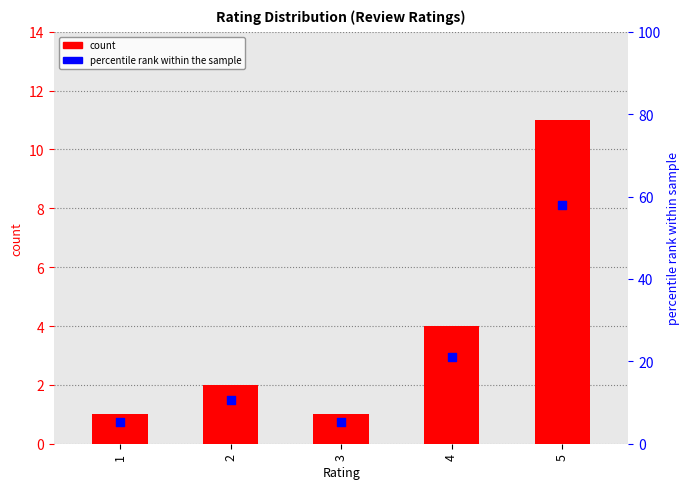

What are all the series names shown in the legend?

count, percentile rank